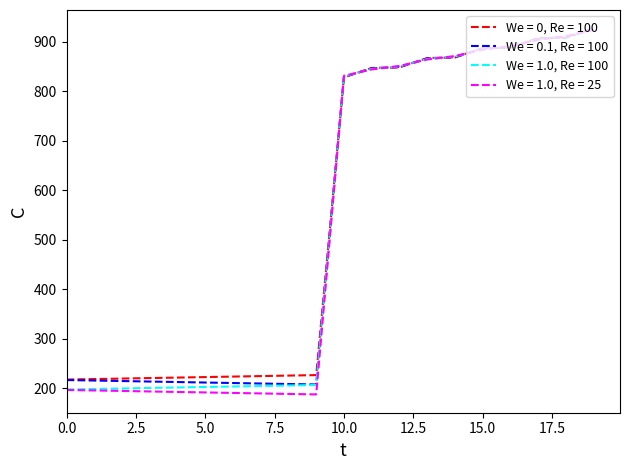

What is the lowest value of the We = 0, Re = 100 series?

218.0